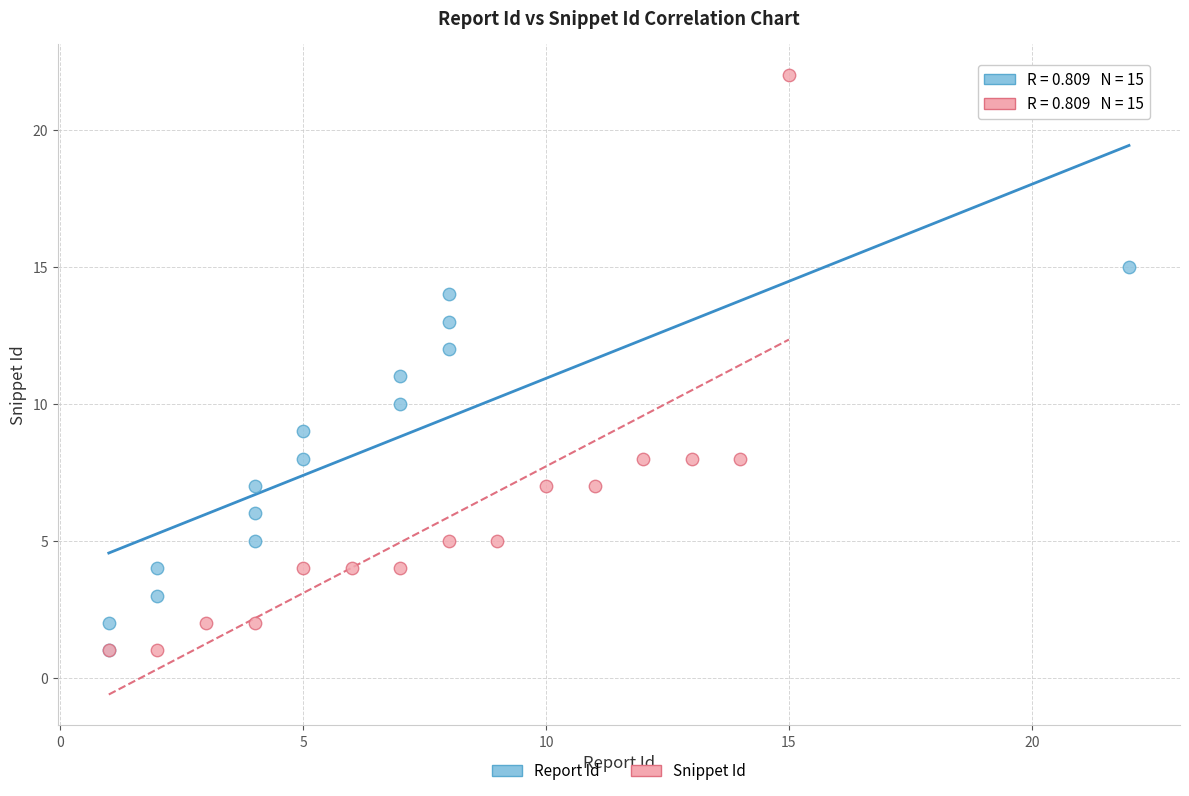

Which series has the largest Y range (max minus min)?

Snippet Id